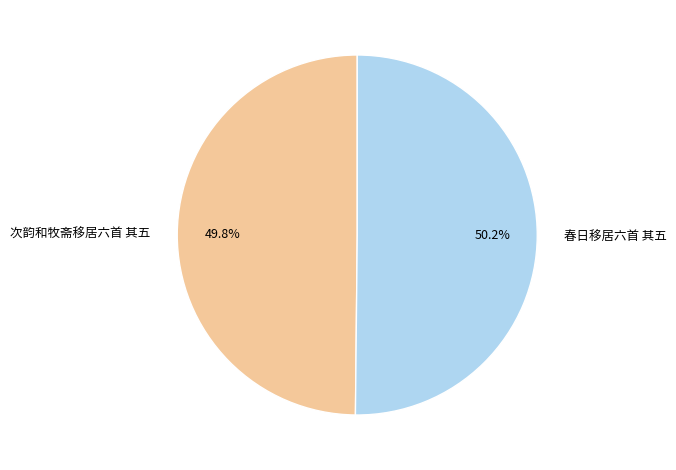

The 次韵和牧斋移居六首 其五 slice represents 57% of the pie. True or false?

False